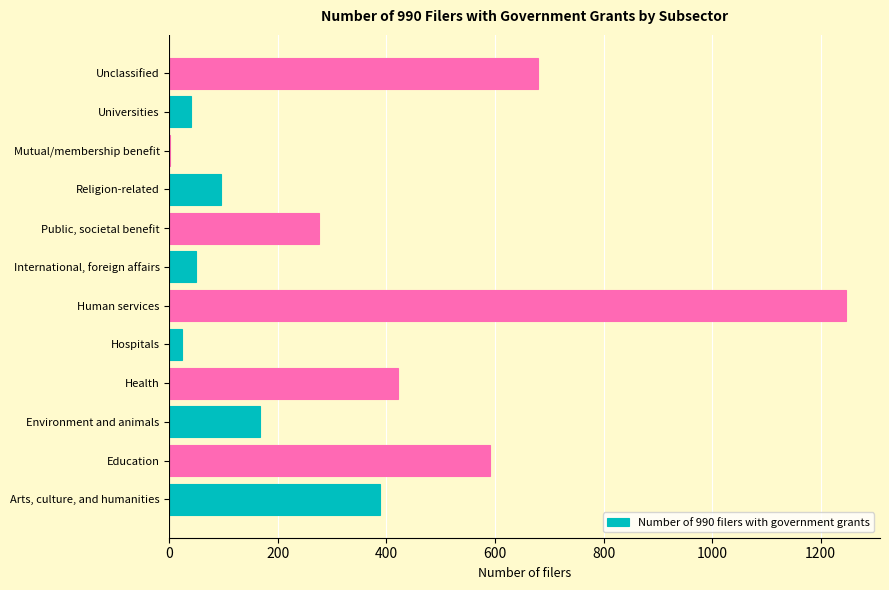

What is the maximum value shown in the chart?

1247